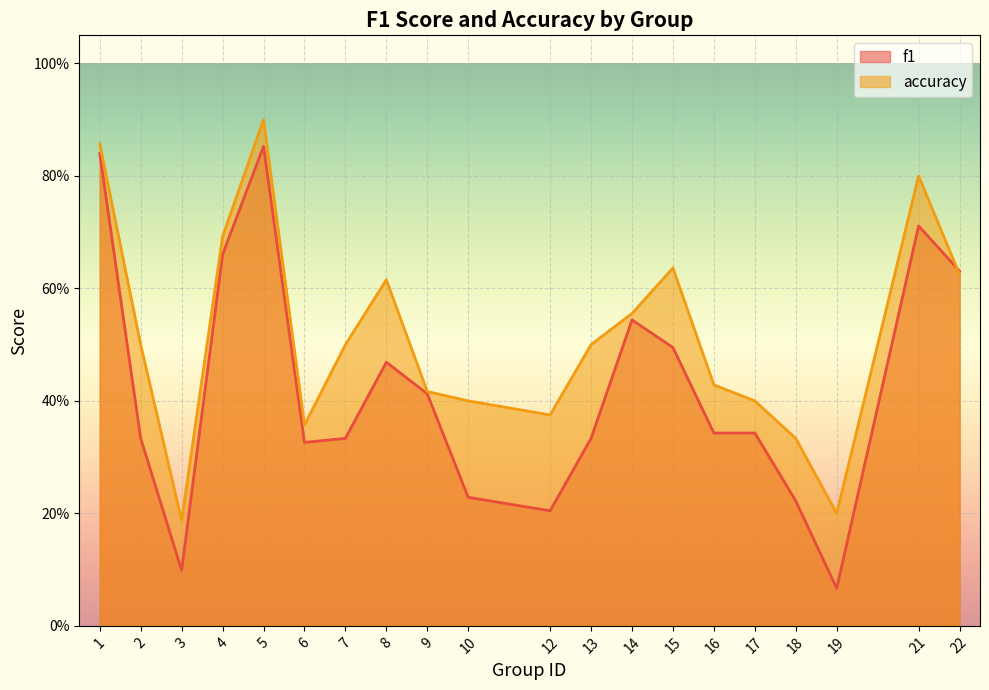

Reading left to right, what are all the values shown in this chart?

f1: 0.8	0.3	0.1	0.7	0.9	0.3	0.3	0.5	0.4	0.2	0.2	0.3	0.5	0.5	0.3	0.3	0.2	0.1	0.7	0.6
accuracy: 0.9	0.5	0.2	0.7	0.9	0.4	0.5	0.6	0.4	0.4	0.4	0.5	0.6	0.6	0.4	0.4	0.3	0.2	0.8	0.6